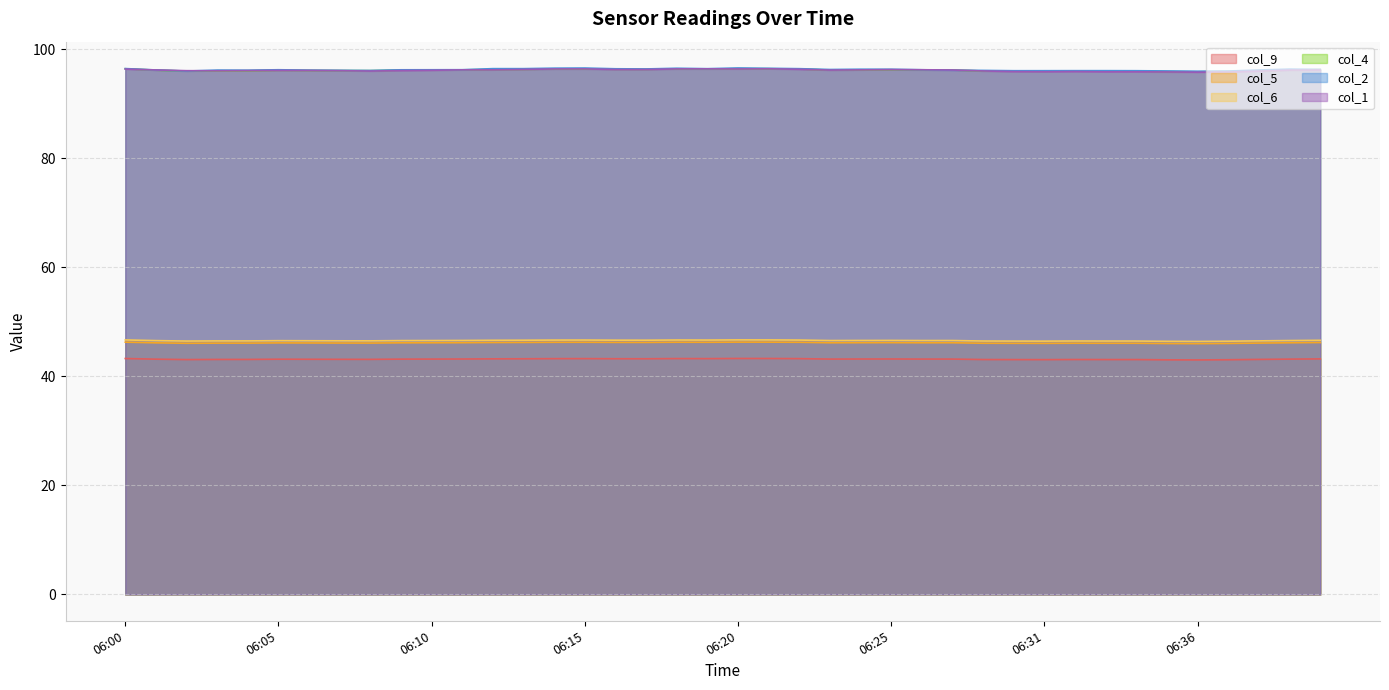

The value of col_2 at 06:19 is 96.4. True or false?

True